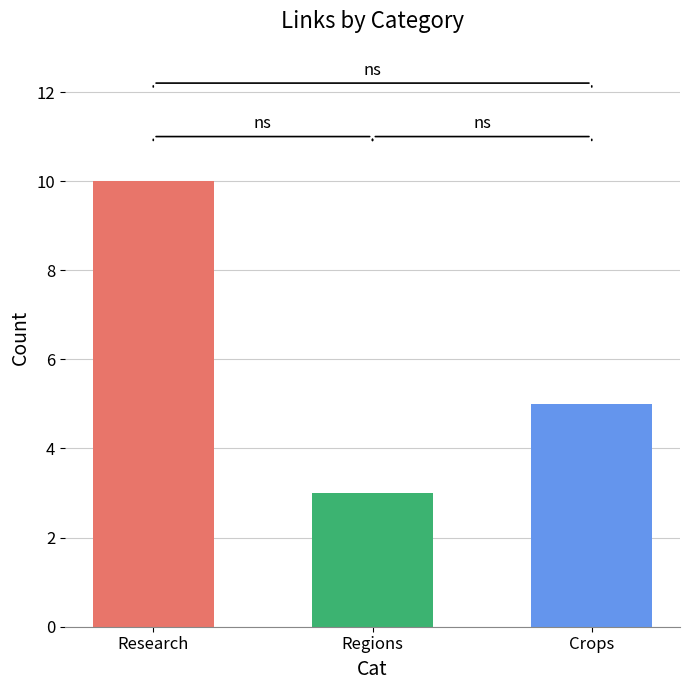

What is the value of the 2nd bar from the left?

3